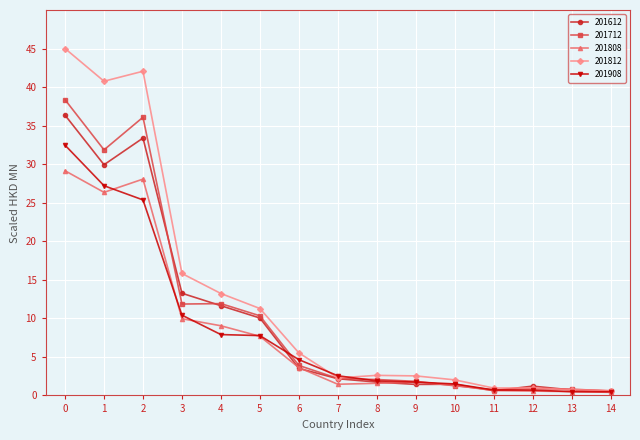

The value of 201808 at 1 is 17.5. True or false?

False